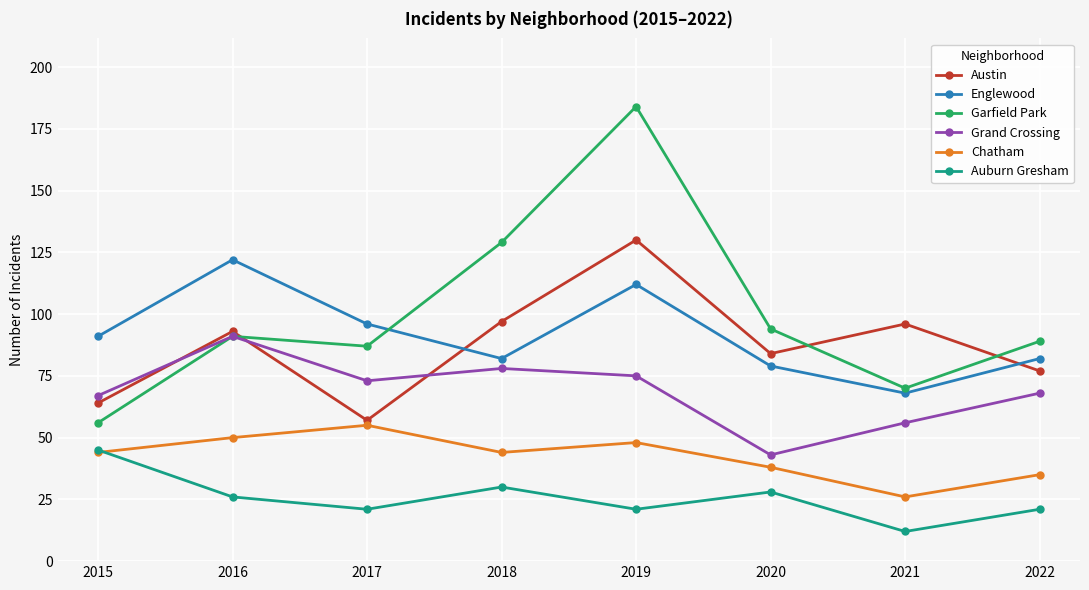

Which series has the largest range (max minus min)?

Garfield Park